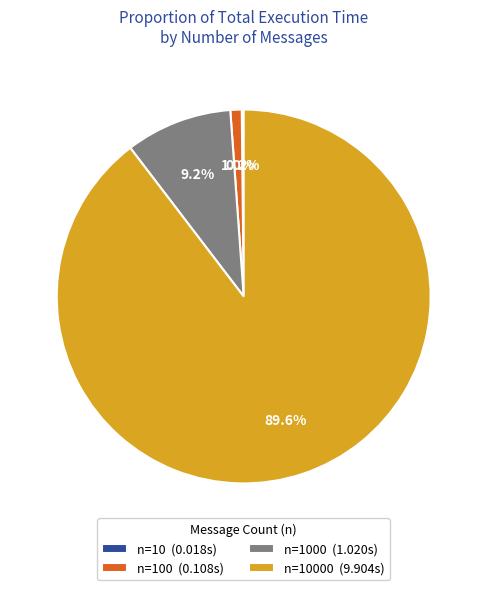

Between n=100 (0.108s) and n=1000 (1.020s), which is larger?

n=1000 (1.020s)